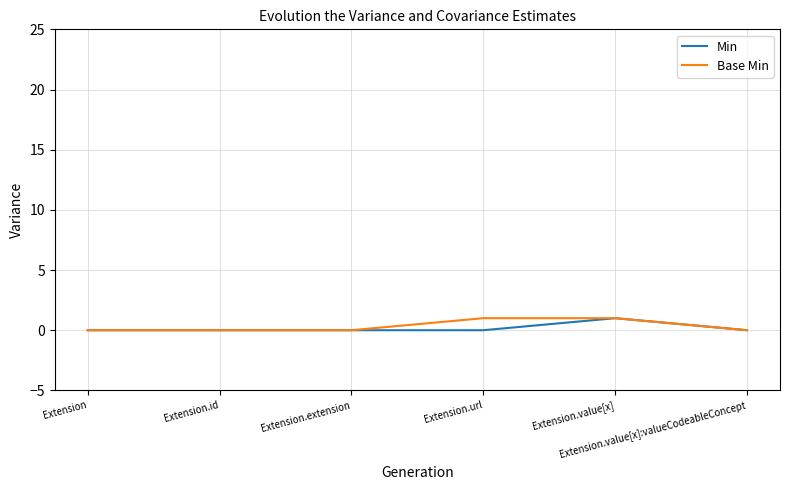

What position from the right is Extension.value[x]:valueCodeableConcept?

1